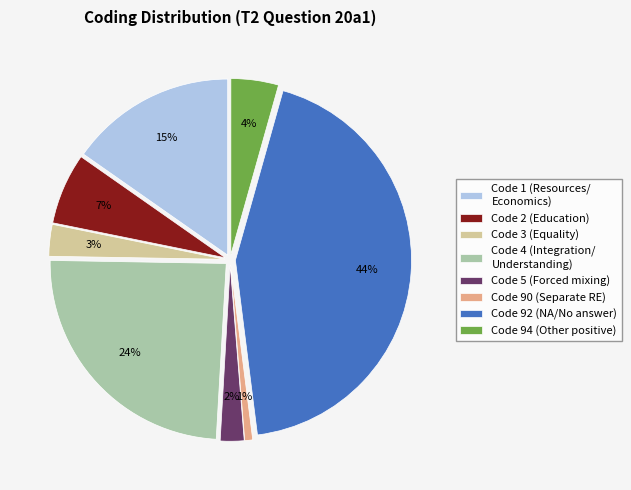

The Code 90 (Separate RE) slice represents 1% of the pie. True or false?

True